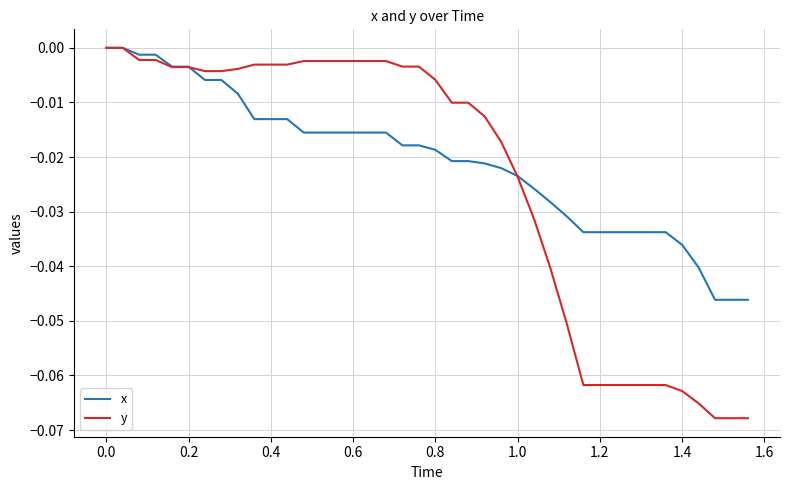

Which series has the largest total across all categories?

x